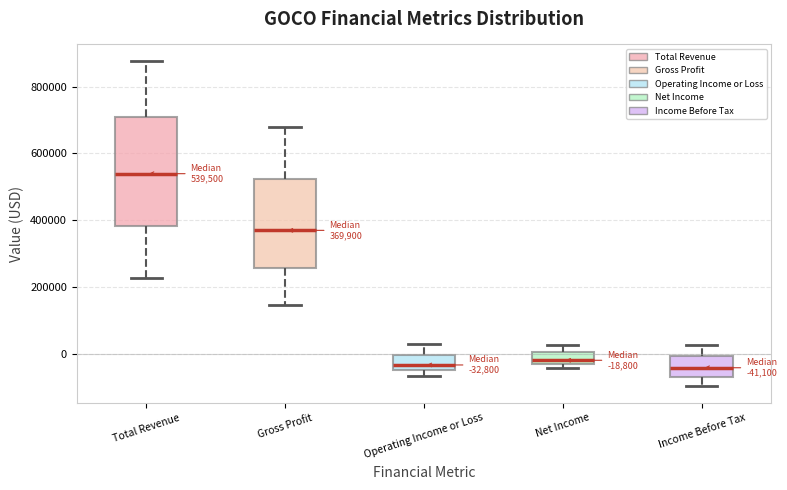

Which box's median line is the highest?

Total Revenue